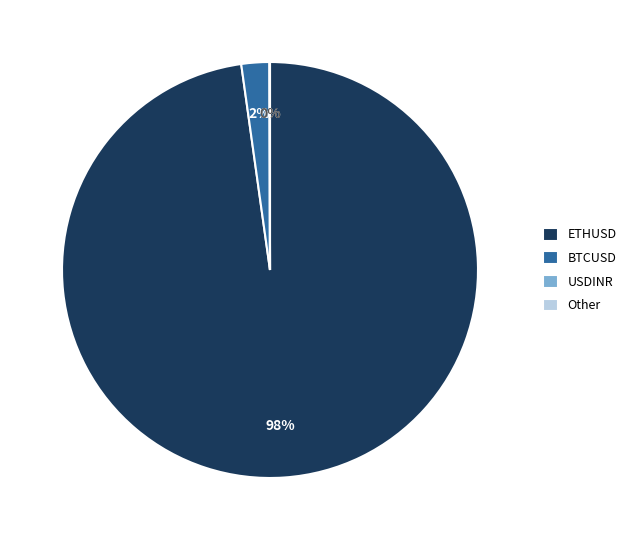

What is the largest slice in the pie chart?

ETHUSD